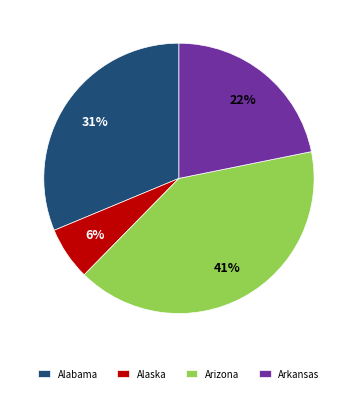

To the nearest percent, what percentage of the pie is Alabama?

31%